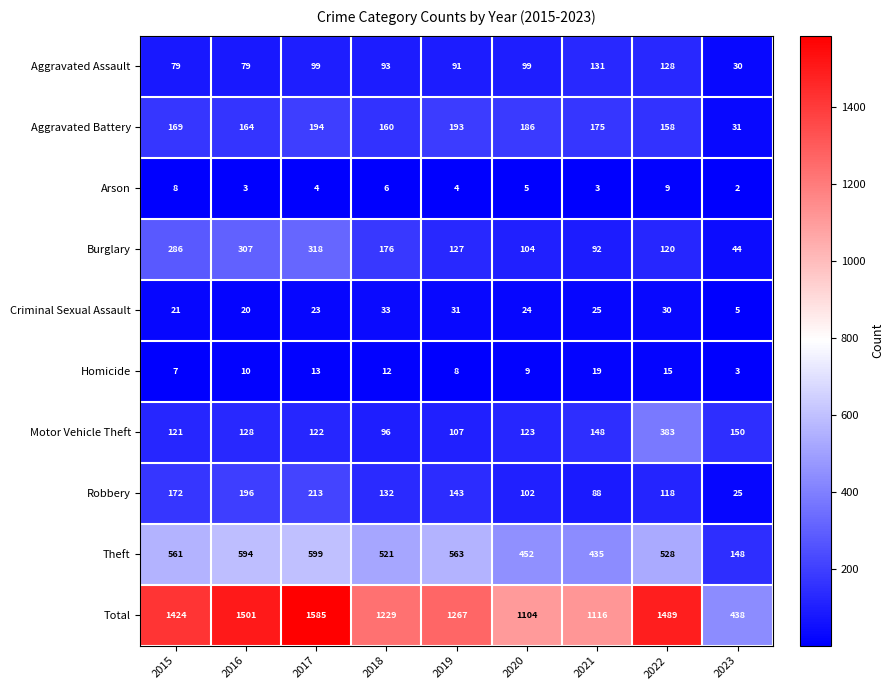

How many distinct data groups are displayed?

10